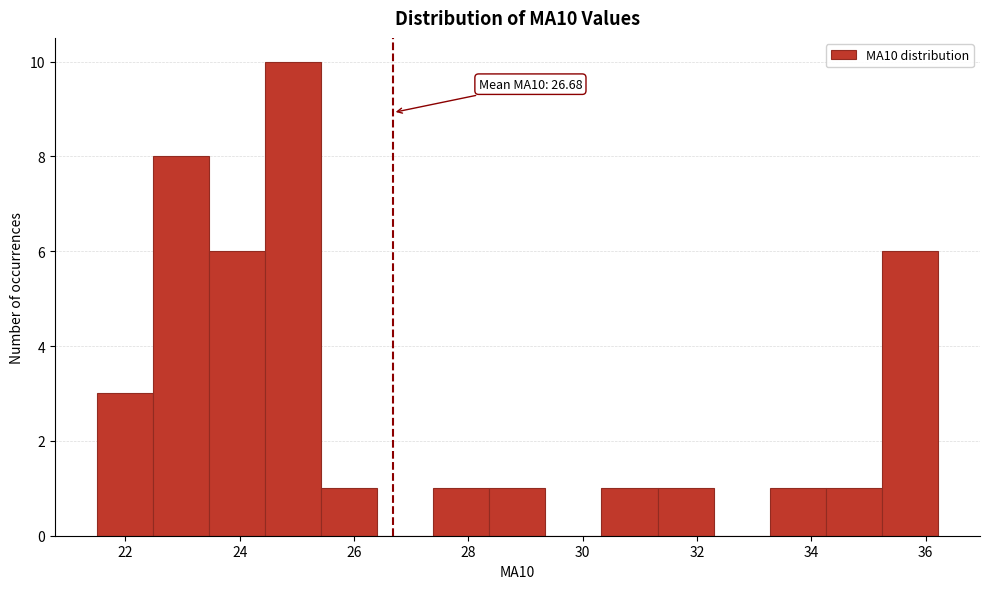

Over which range of the x-axis is the bar tallest?

24.4 to 25.4